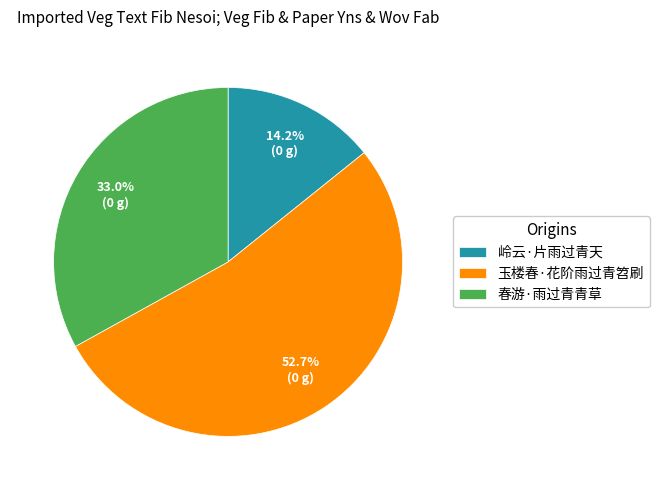

What is the total percentage of 岭云·片雨过青天 and 玉楼春·花阶雨过青笤刷?

67.0%